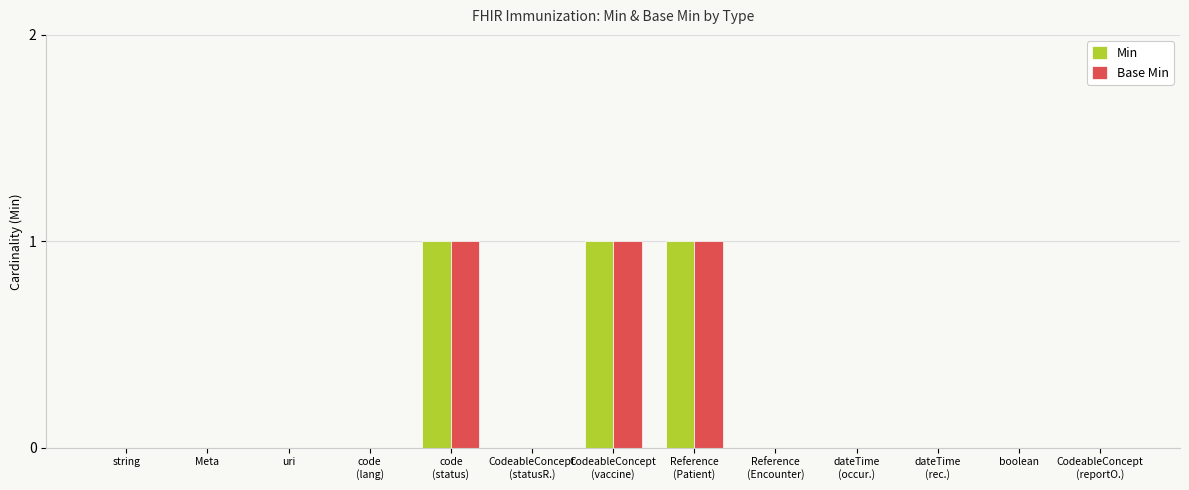

What is the sum of the Min values at code
(lang) and CodeableConcept
(vaccine)?

1